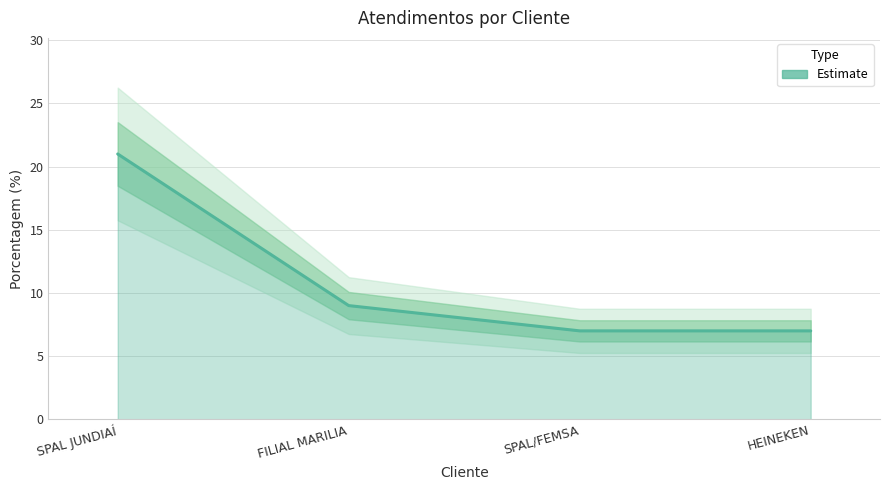

Is it true that the value at HEINEKEN is 7?

True